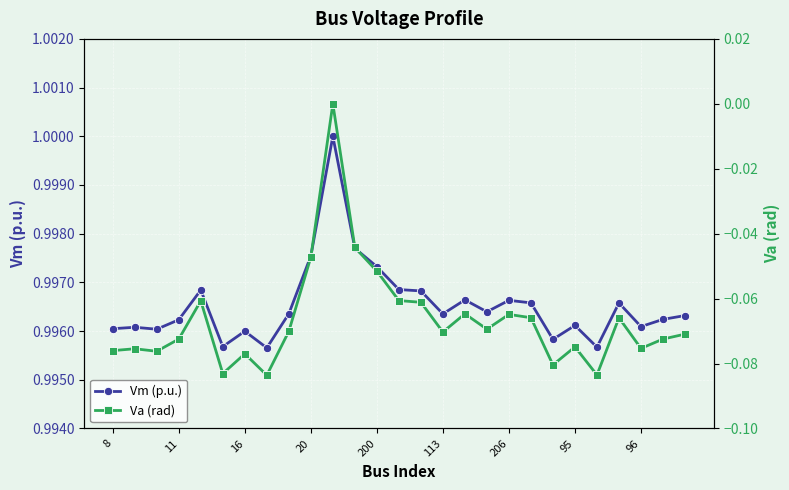

Reading left to right, transcribe all the data shown in this chart.

Vm (p.u.): 1.0	1.0	1.0	1.0	1.0	1.0	1.0	1.0	1.0	1.0	1.0	1.0	1.0	1.0	1.0	1.0	1.0	1.0	1.0	1.0	1.0	1.0	1.0	1.0	1.0	1.0	1.0
Va (rad): -0.1	-0.1	-0.1	-0.1	-0.1	-0.1	-0.1	-0.1	-0.1	-0.0	0.0	-0.0	-0.1	-0.1	-0.1	-0.1	-0.1	-0.1	-0.1	-0.1	-0.1	-0.1	-0.1	-0.1	-0.1	-0.1	-0.1